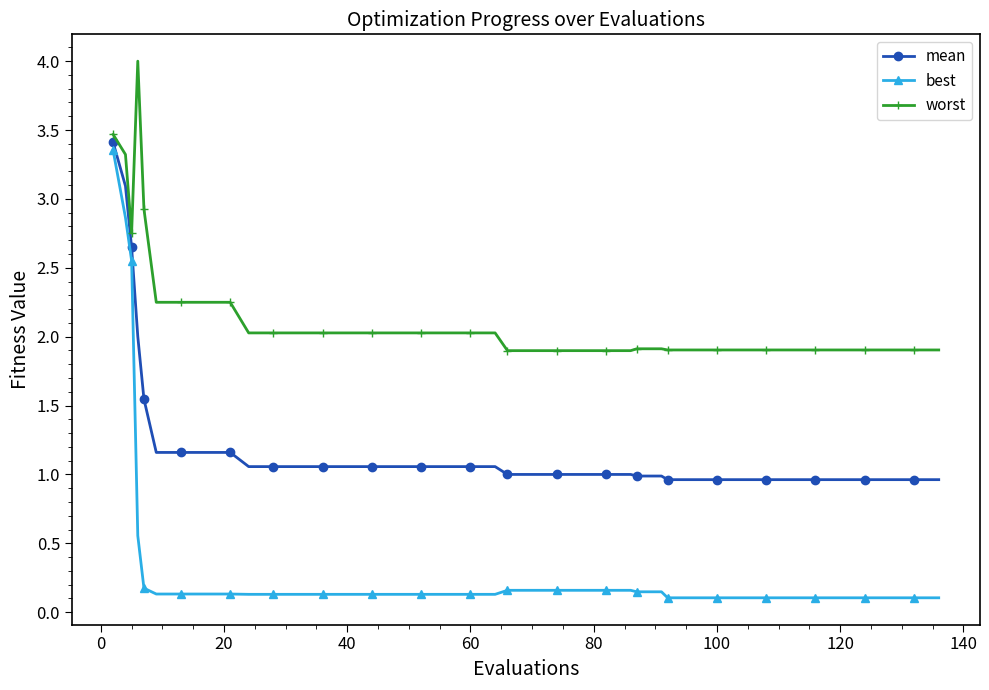

What is the sum of all mean values?

48.5